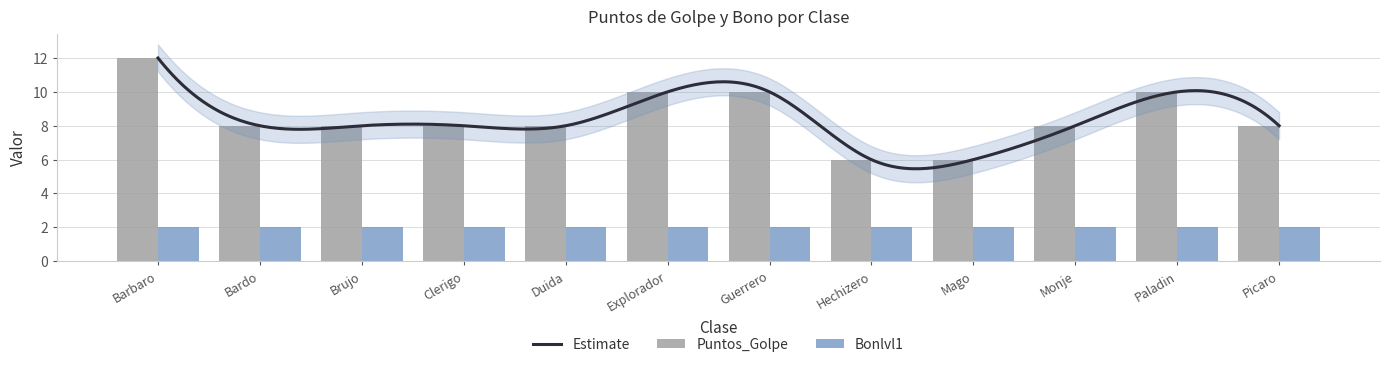

What is the value of the 12th bar from the left?

8